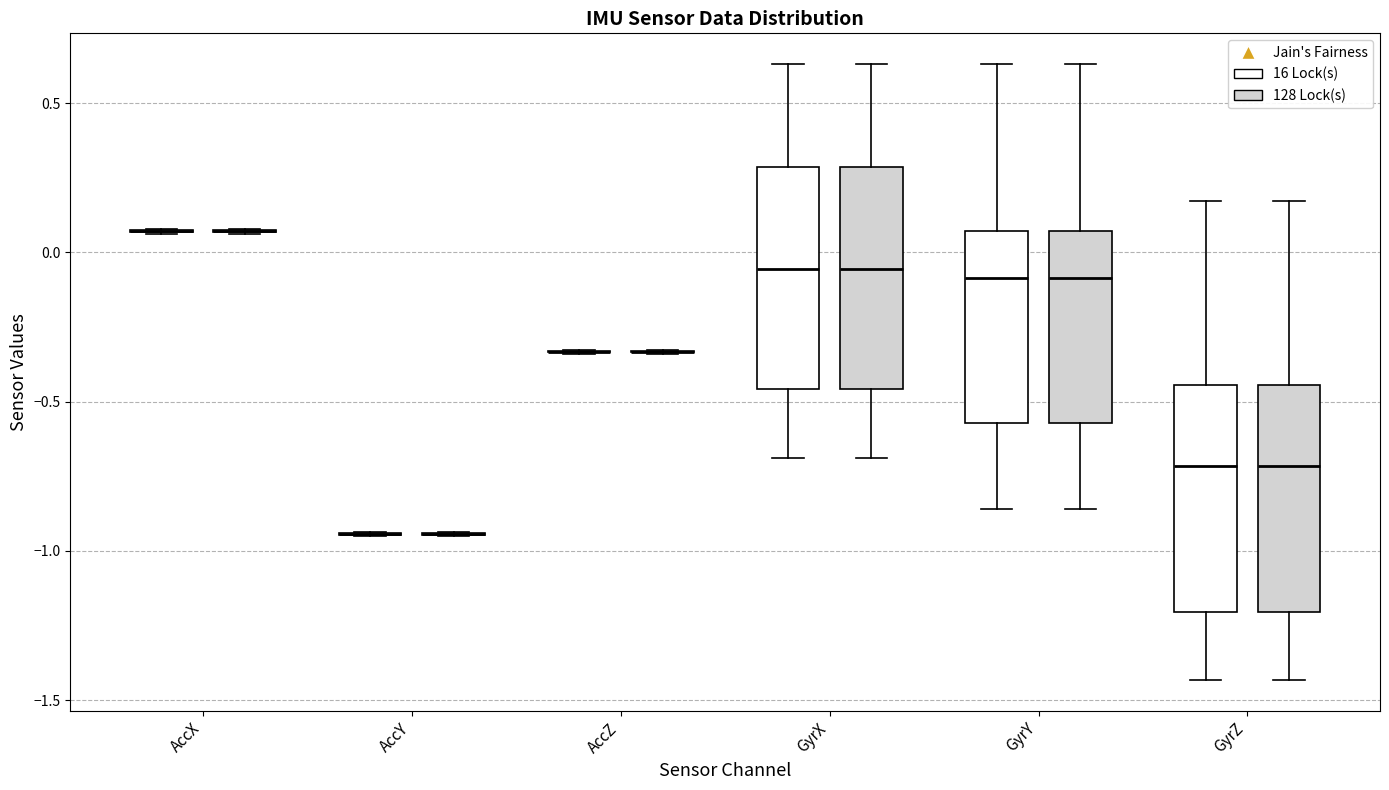

Where is the upper edge of the box for GyrX (128 Lock(s)) on the y-axis? The values are not printed on the chart, so give them approximately, as read against the axis.

0.30